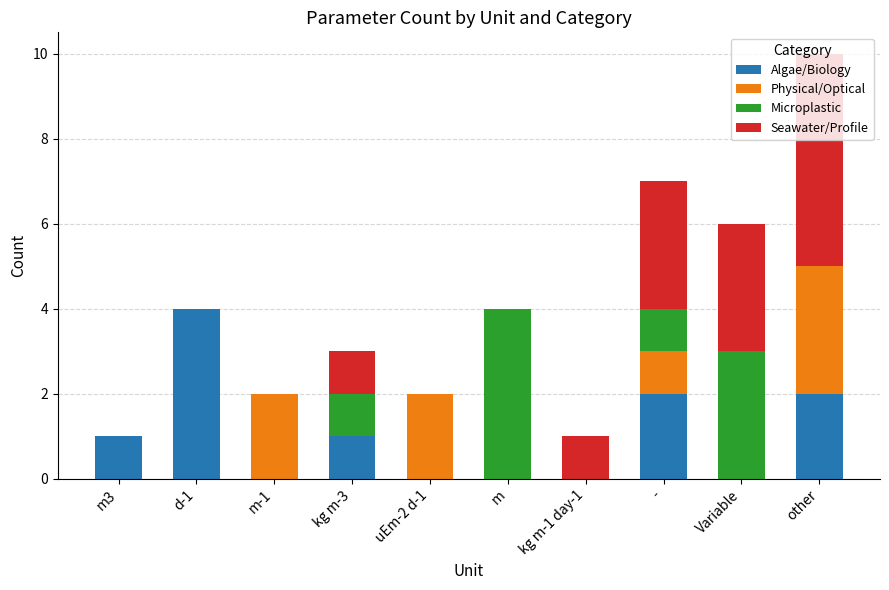

At which category is the sum across all series the highest?

other